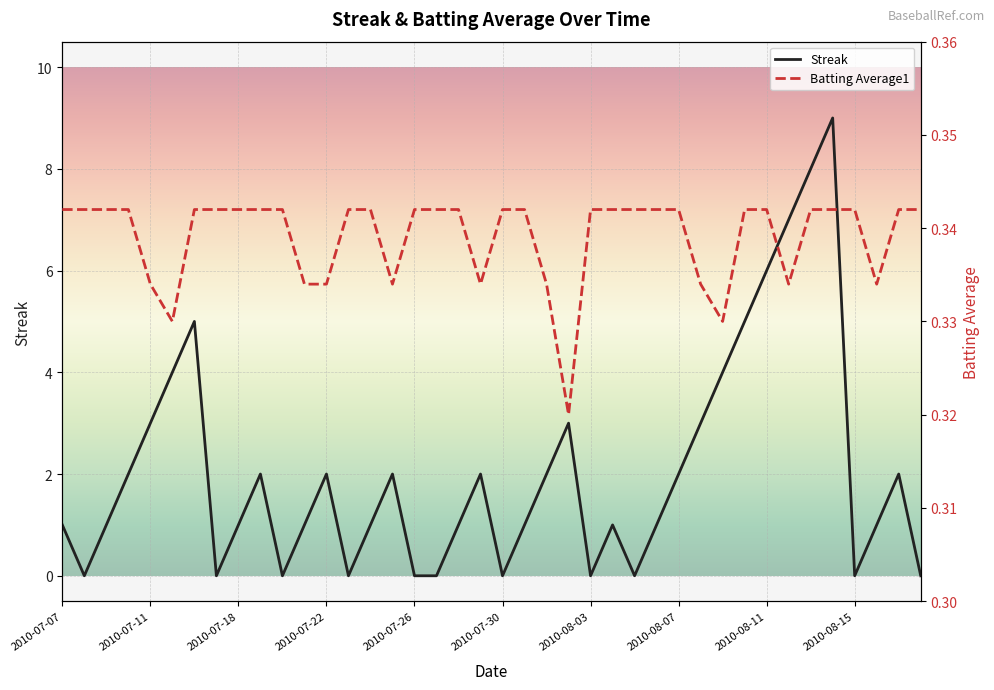

At 2010-07-22, list the series in order from largest to smallest.

Streak, Batting Average1